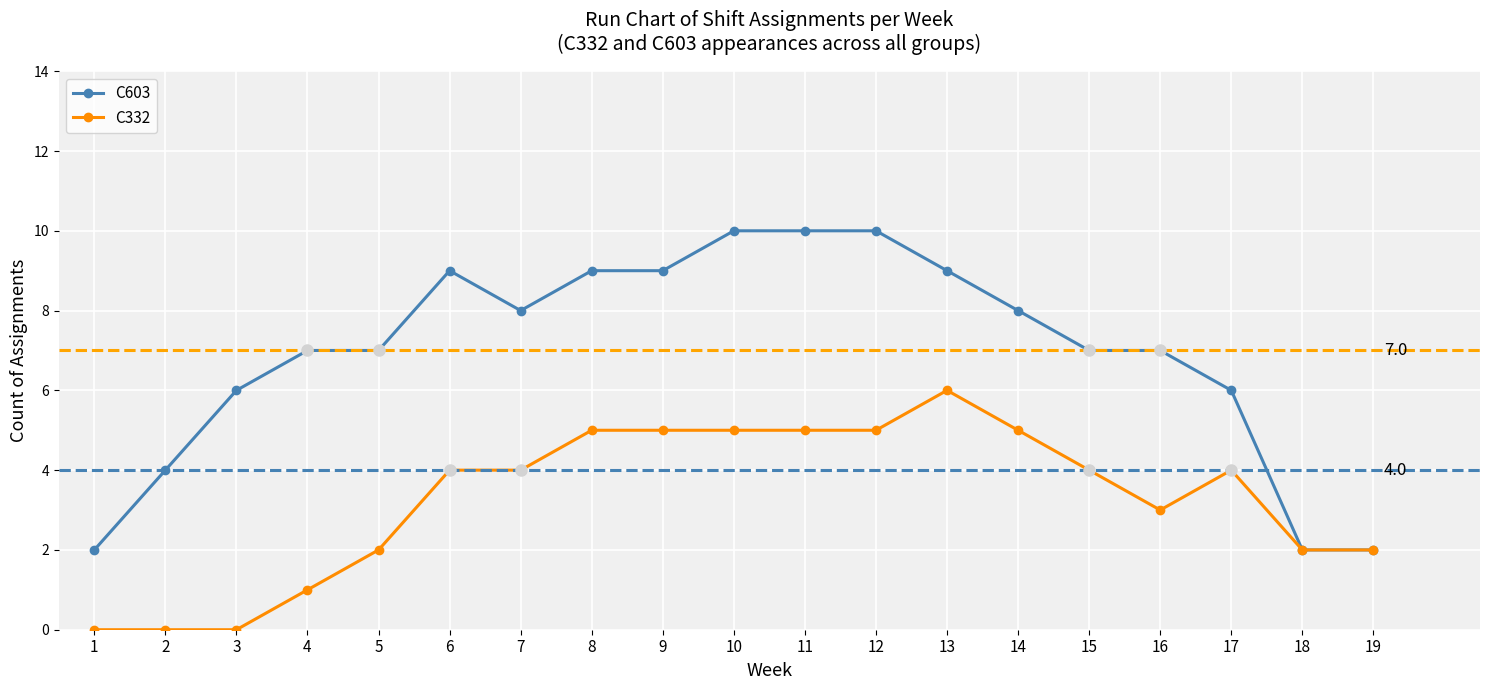

Which series has the largest total across all categories?

C603